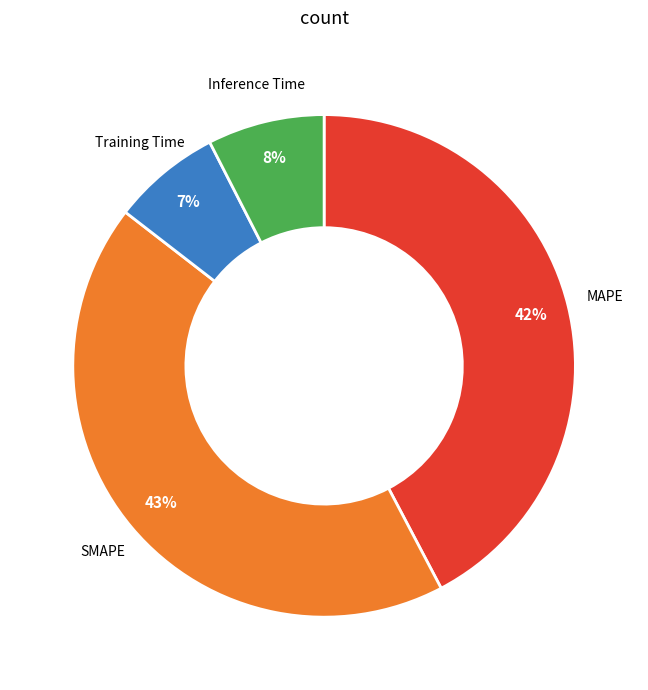

Is there any slice that represents more than half of the pie?

No